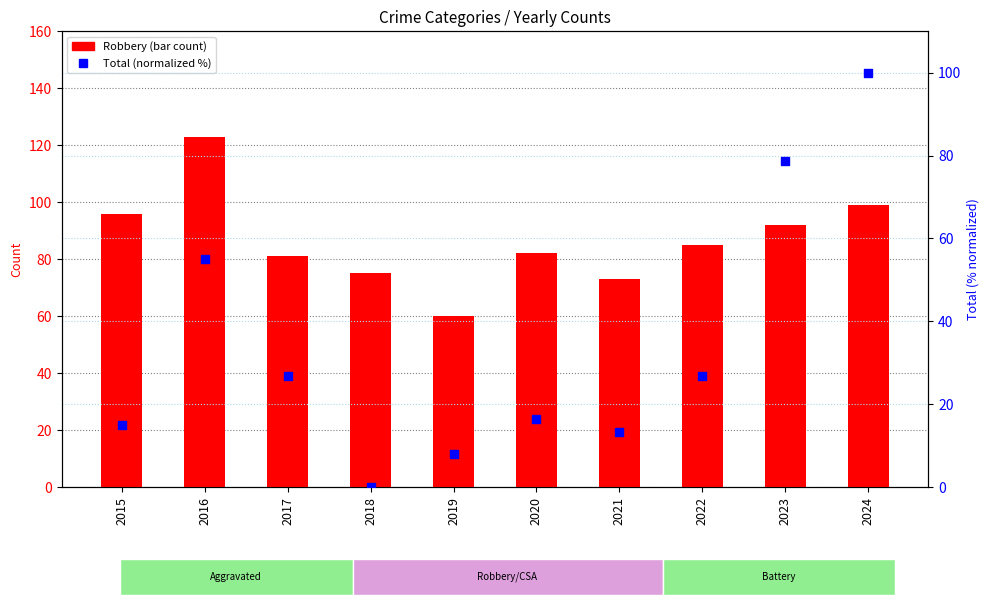

What are all the series names shown in the legend?

Robbery, Total (normalized %)